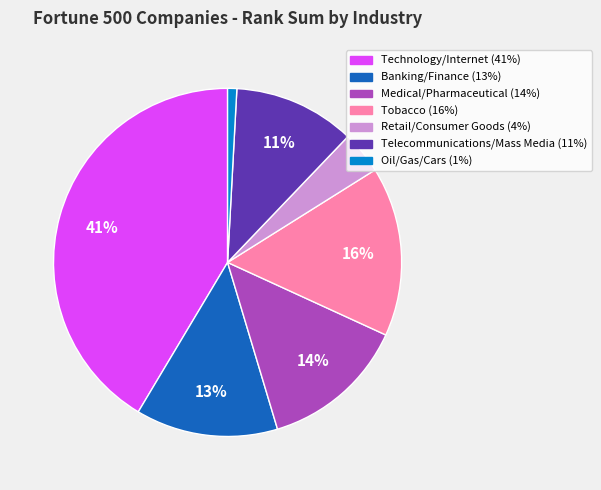

To the nearest percent, what is the average slice percentage?

14%